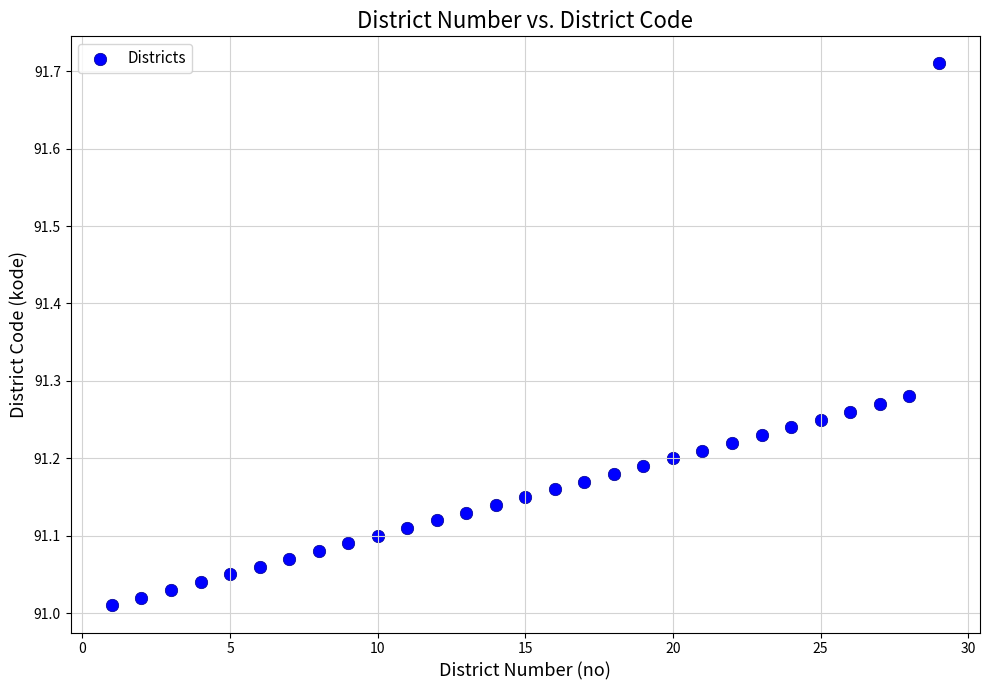

What is the range of Y values (max minus min)?

0.7